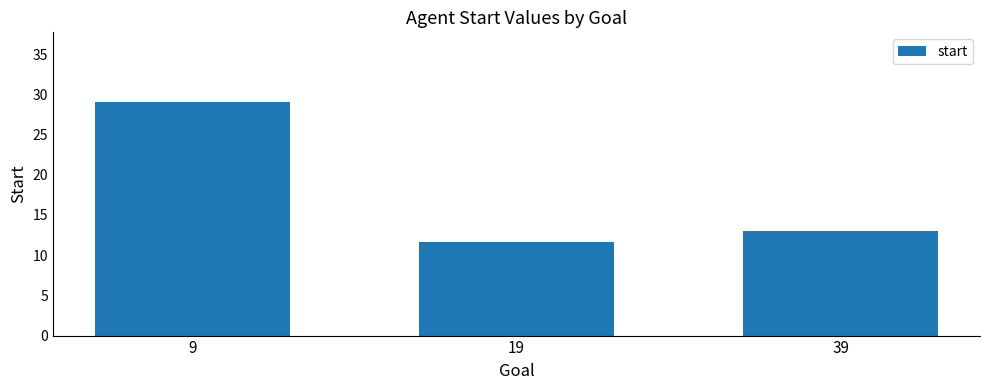

Count the number of categories in the chart.

3